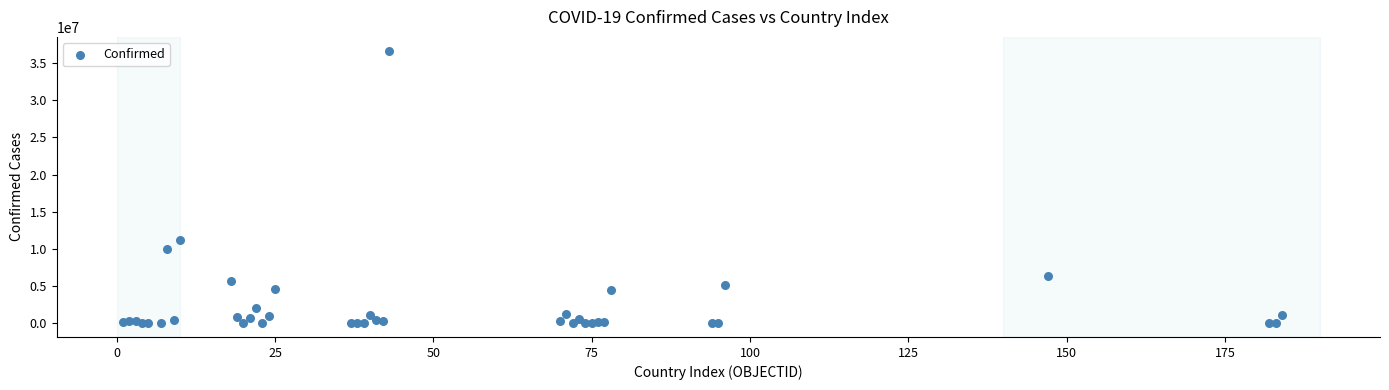

What Y value in the scatter plot is closest to 18342747?

11274262